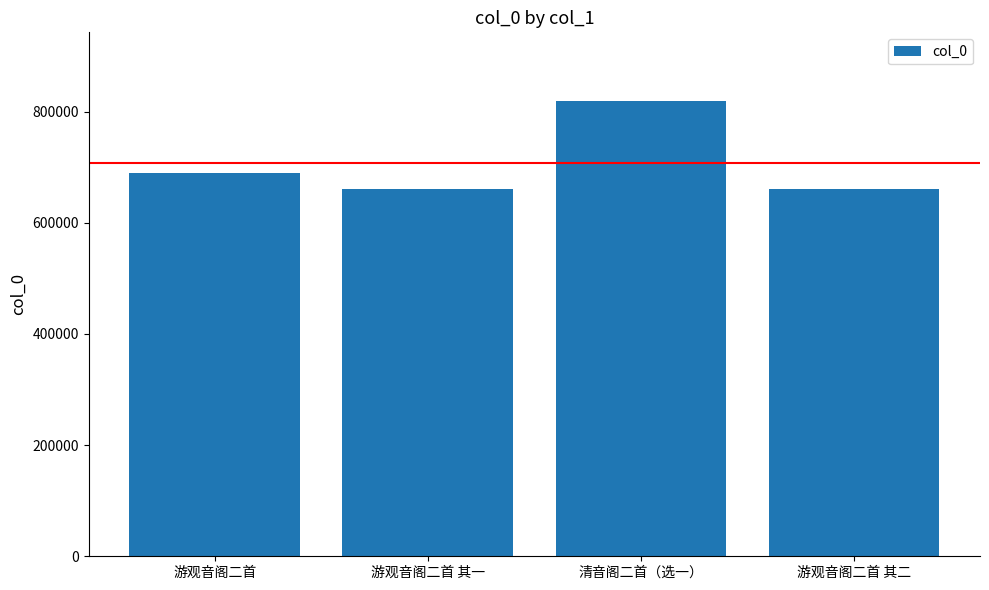

What is the minimum value shown in the chart?

660552